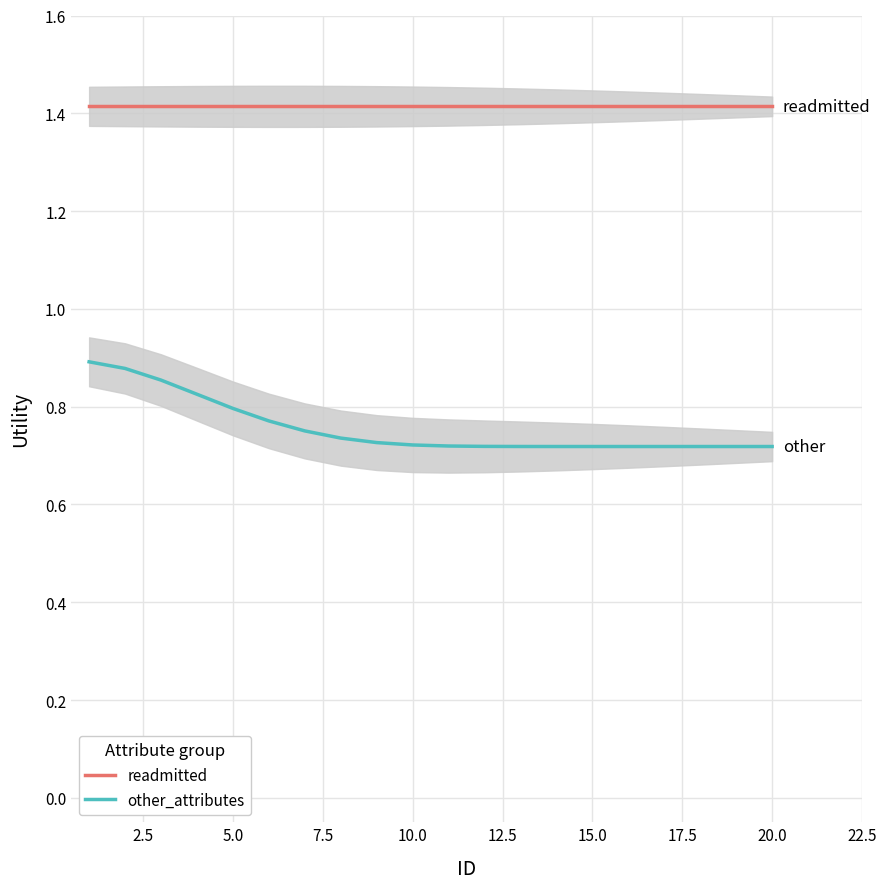

True or false: readmitted and other_attributes cross at least once.

False